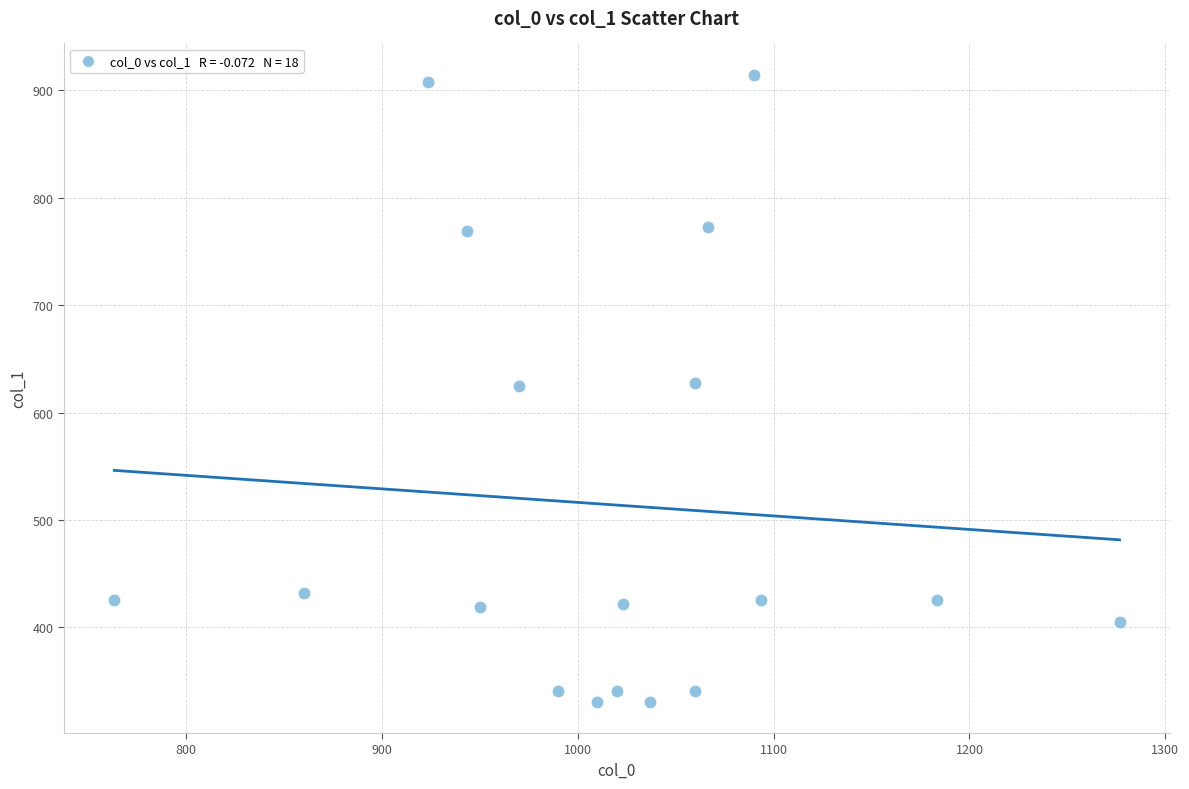

What is the range of X values (max minus min)?

513.3